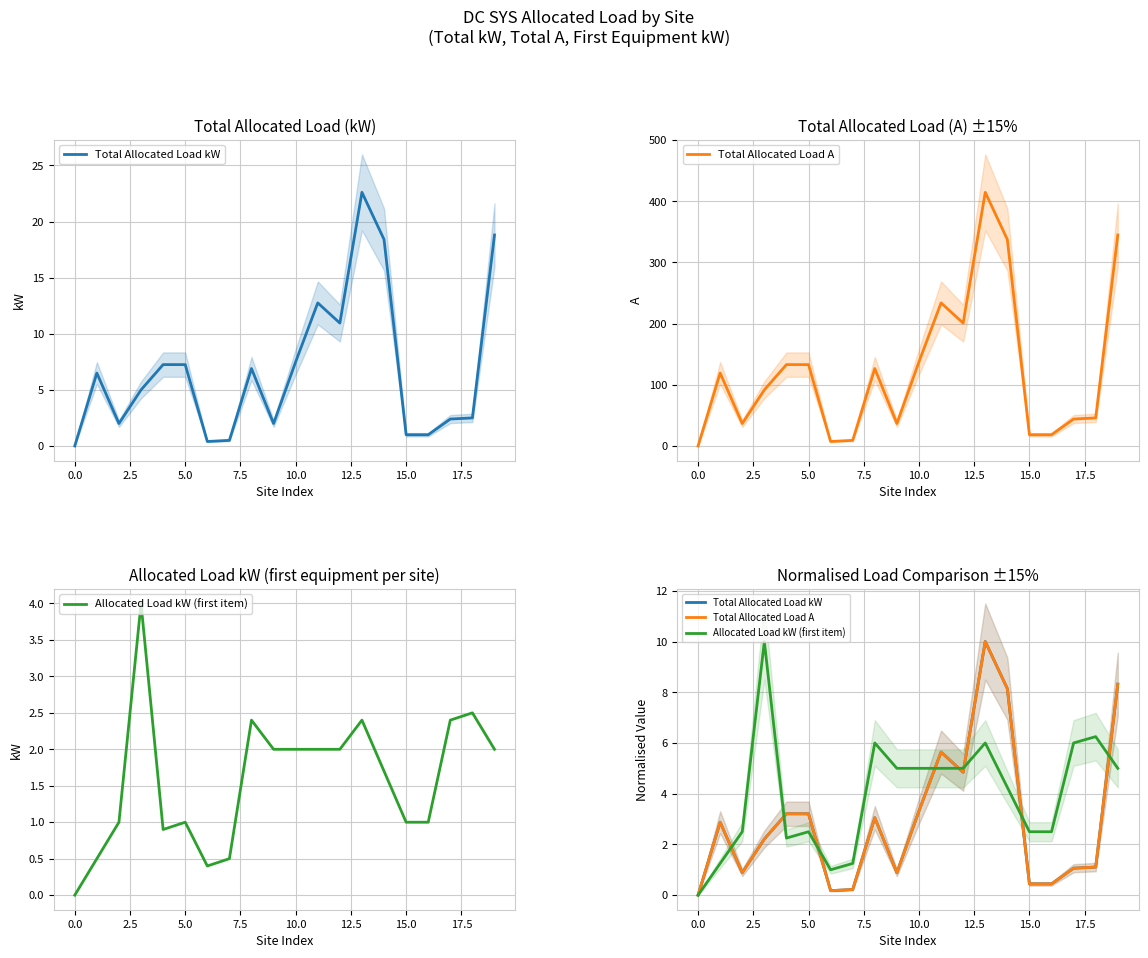

What is the difference between the maximum and minimum values in the Total Allocated Load kW series?

10.0